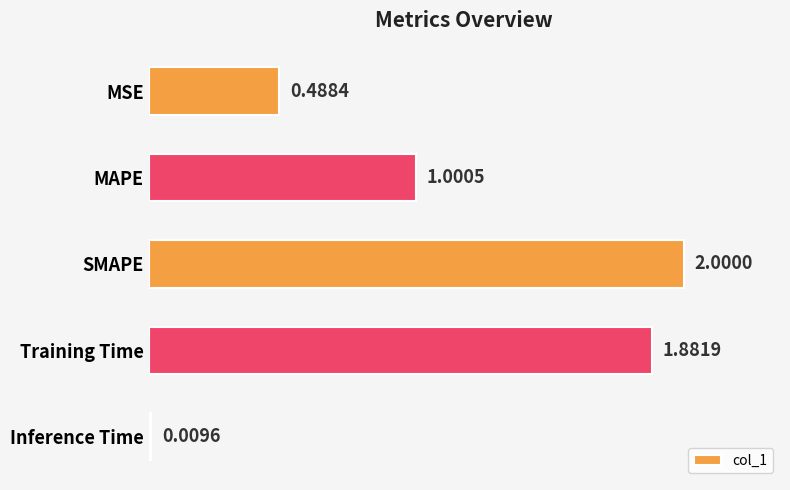

What is the label of the 2nd bar from the top?

MAPE